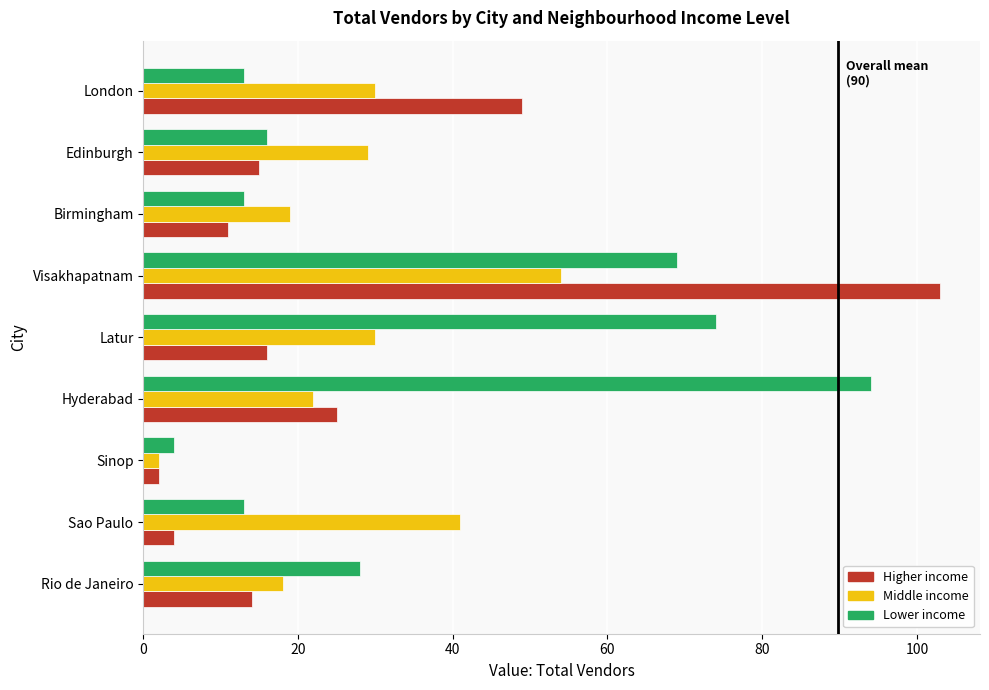

What is the lowest value of the Lower income series?

4